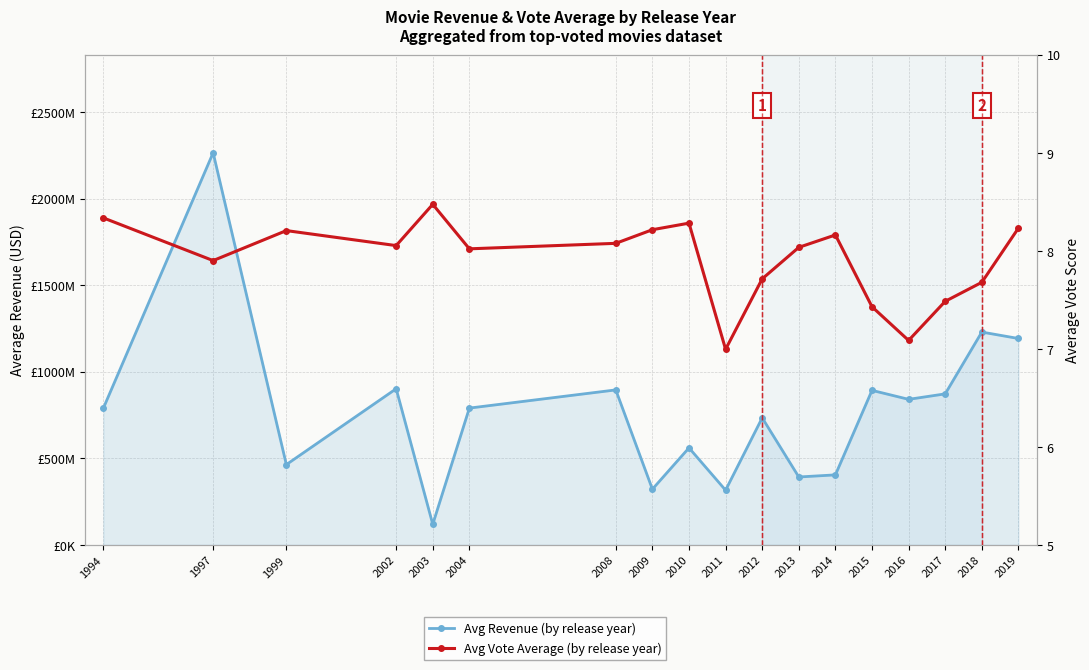

What is the lowest value of the Avg Vote Average (by release year) series?

7.0